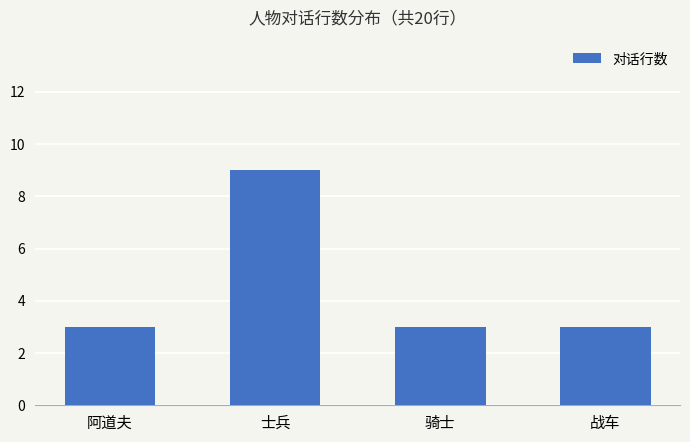

What is the label of the 3rd bar from the left?

骑士